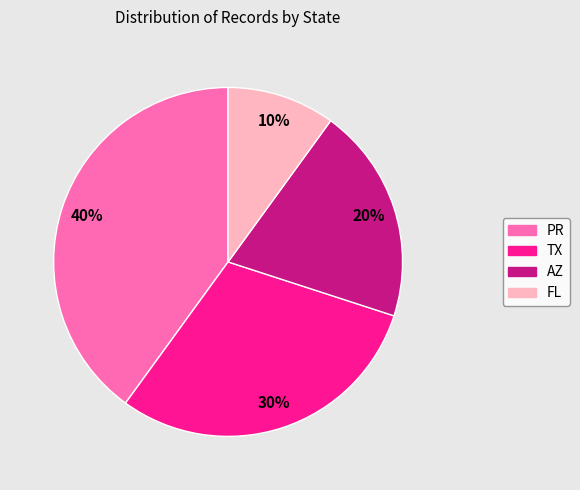

To the nearest percent, what is the combined percentage of TX and AZ?

50%